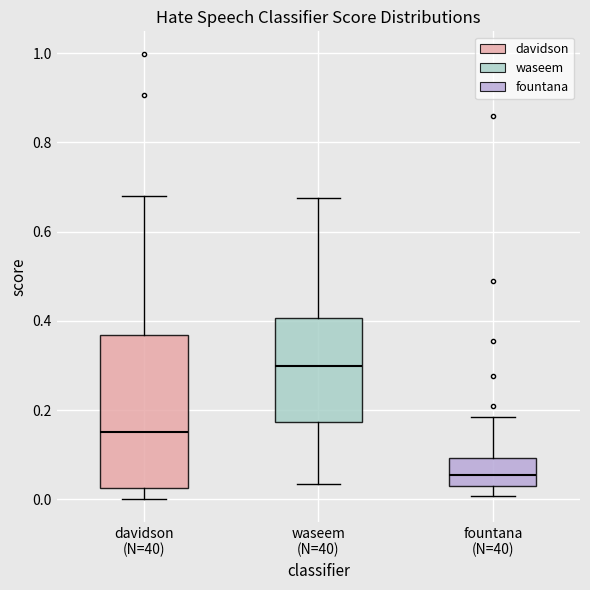

Reading left to right, read every box against the y-axis: the position of its median line, the range the box covers, and the ends of its whiskers. The values are not printed on the chart, so give them approximately, as read against the axis.

davidson (N=40): median 0.16, box 0.02 to 0.36, whiskers 0.00 to 0.68
waseem (N=40): median 0.30, box 0.18 to 0.40, whiskers 0.04 to 0.68
fountana (N=40): median 0.06, box 0.02 to 0.10, whiskers 0.00 to 0.18